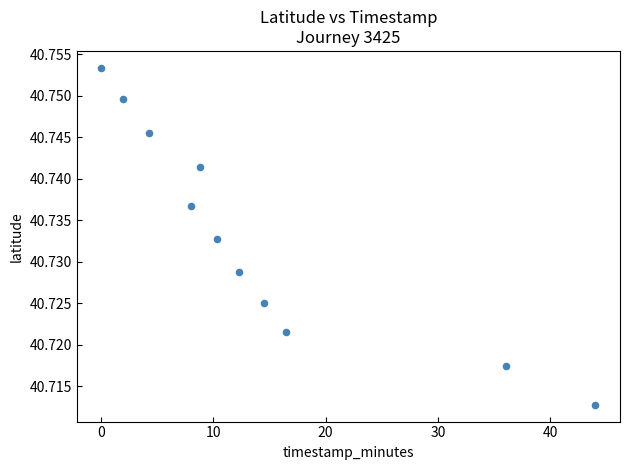

What is the average X value?

14.3